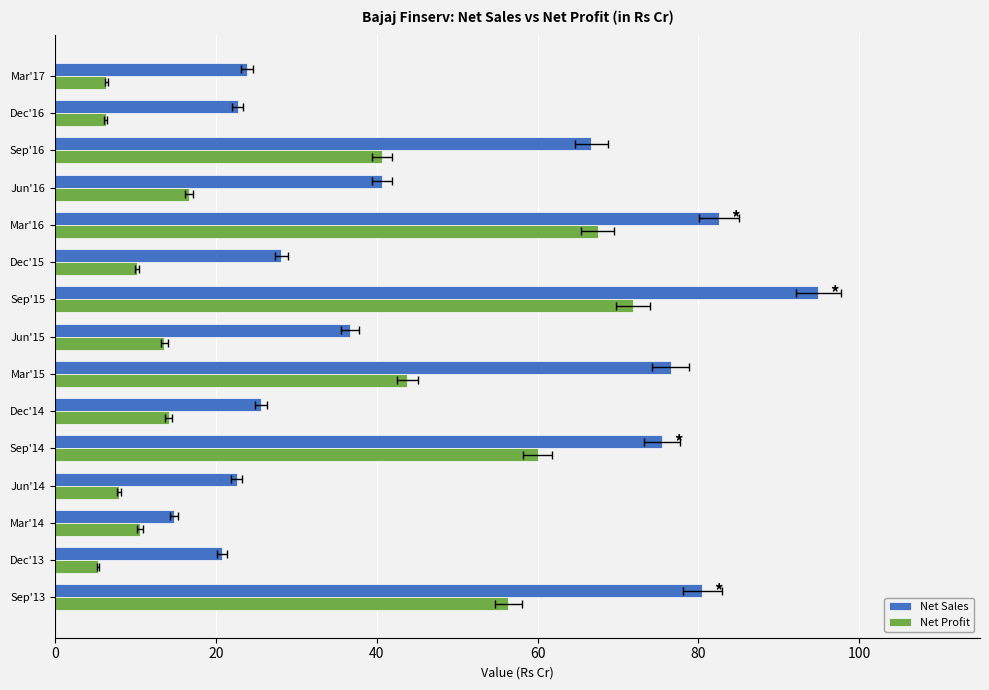

What is the smallest value displayed?

5.3